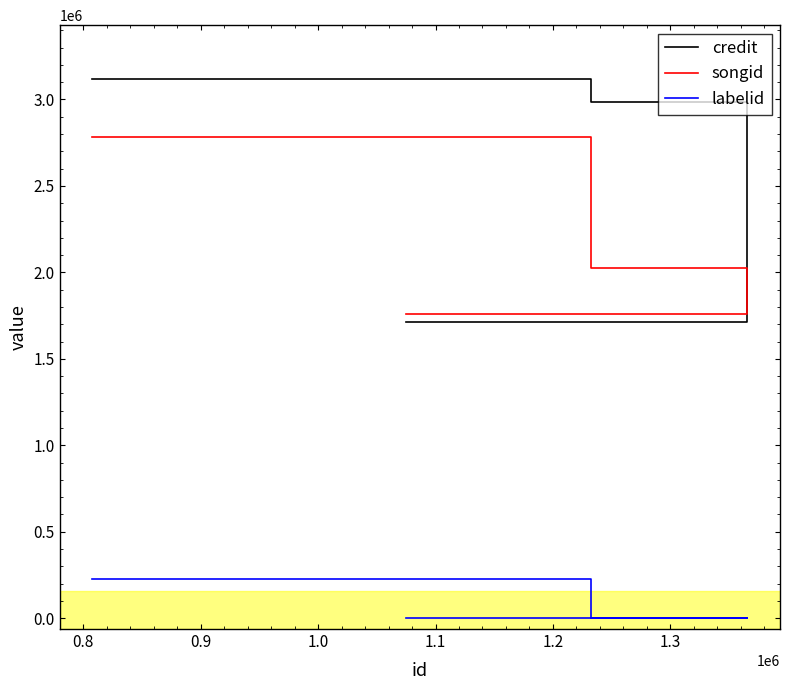

Which series has the largest range (max minus min)?

credit